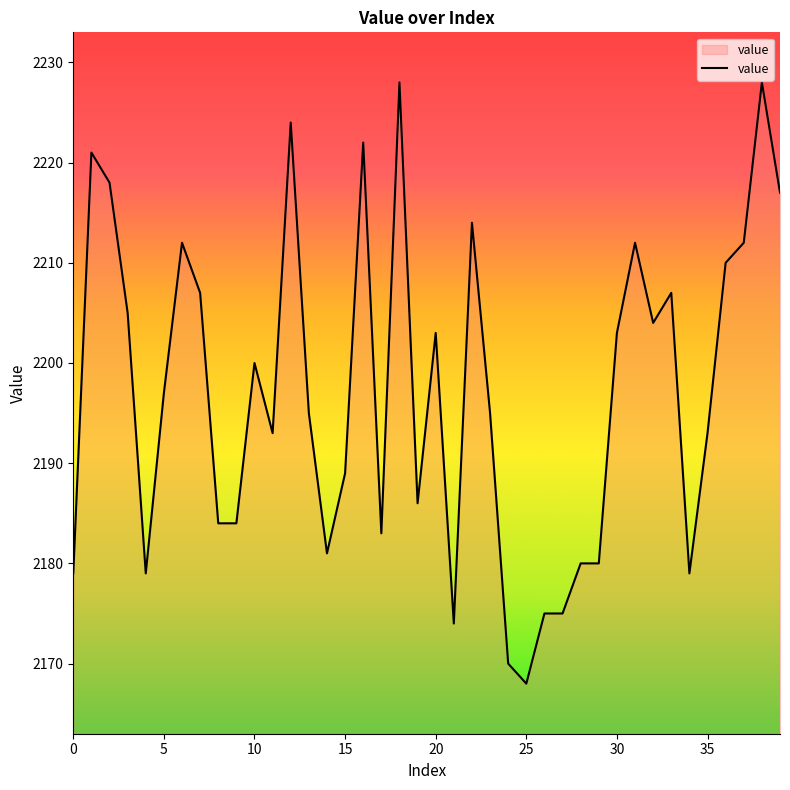

What is the minimum value shown in the chart?

2168